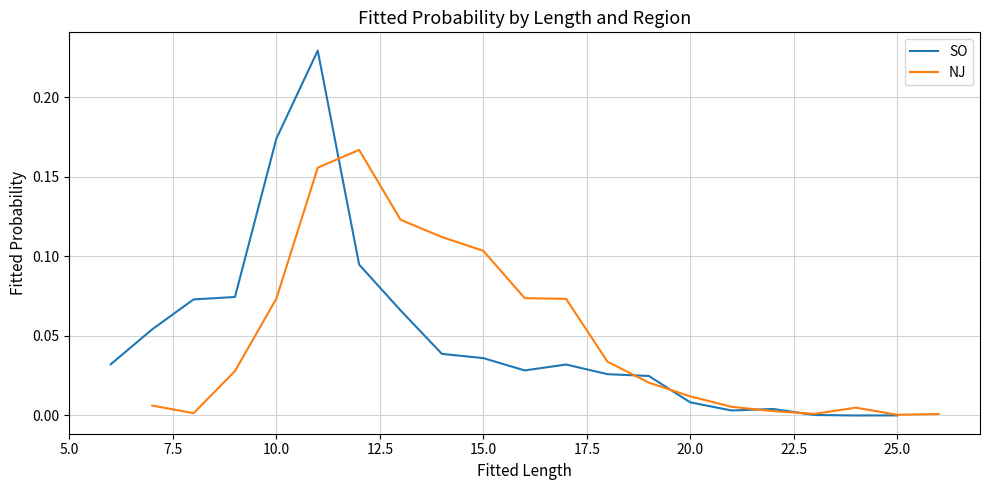

Reading right to left, what are all the values shown in this chart?

SO: 0.0	0.0	0.0	0.0	0.0	0.0	0.0	0.0	0.0	0.0	0.0	0.0	0.1	0.1	0.2	0.2	0.1	0.1	0.1	0.0
NJ: 0.0	0.0	0.0	0.0	0.0	0.0	0.0	0.0	0.0	0.1	0.1	0.1	0.1	0.1	0.2	0.2	0.1	0.0	0.0	0.0